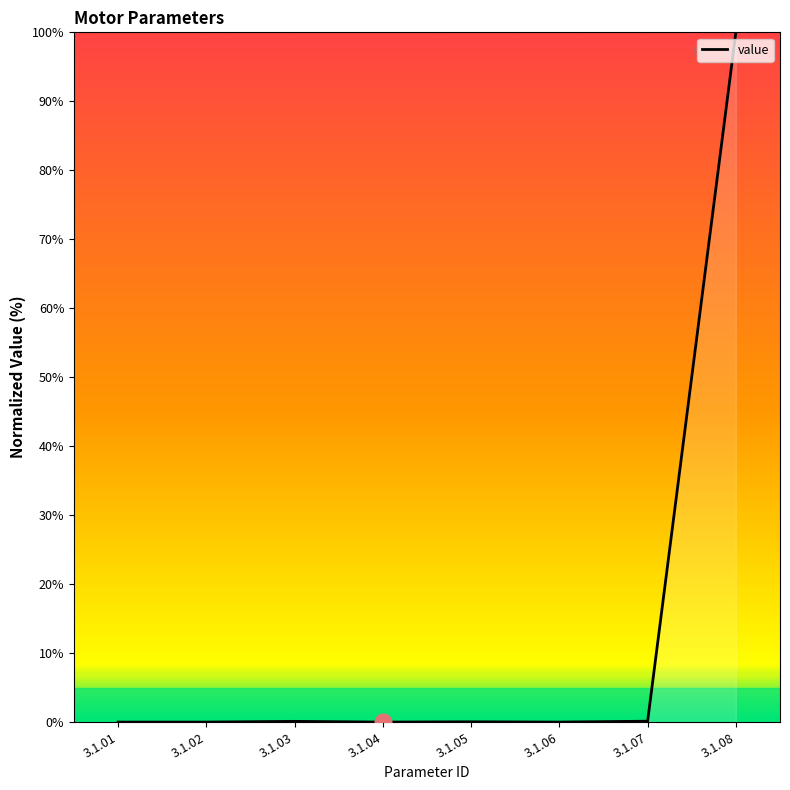

Which has a higher value, 3.1.05 or 3.1.08?

3.1.08